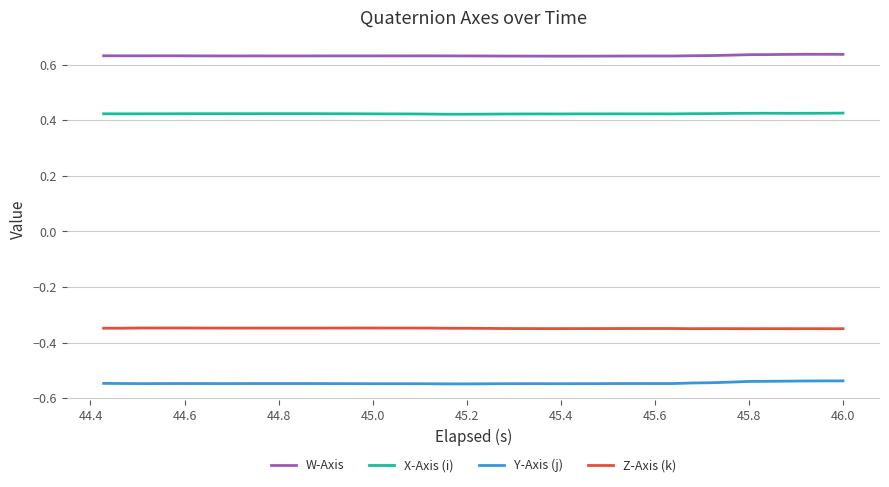

List the series in order of their overall mean, highest first.

W-Axis, X-Axis (i), Z-Axis (k), Y-Axis (j)